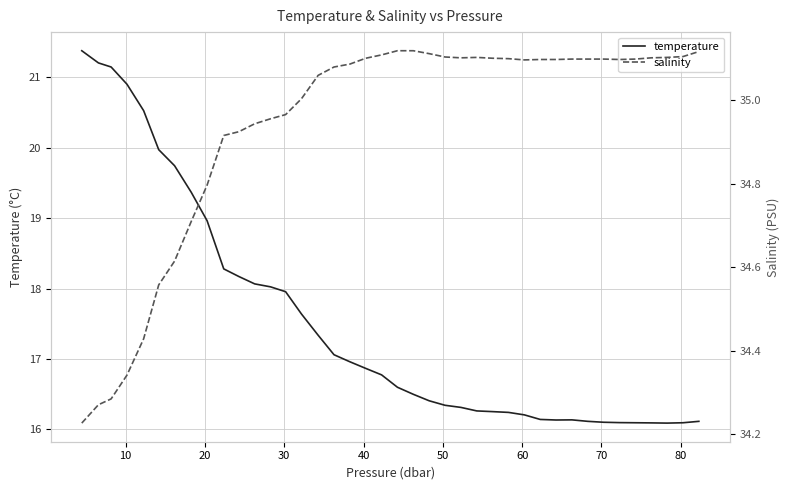

Which series has the widest spread of values?

temperature